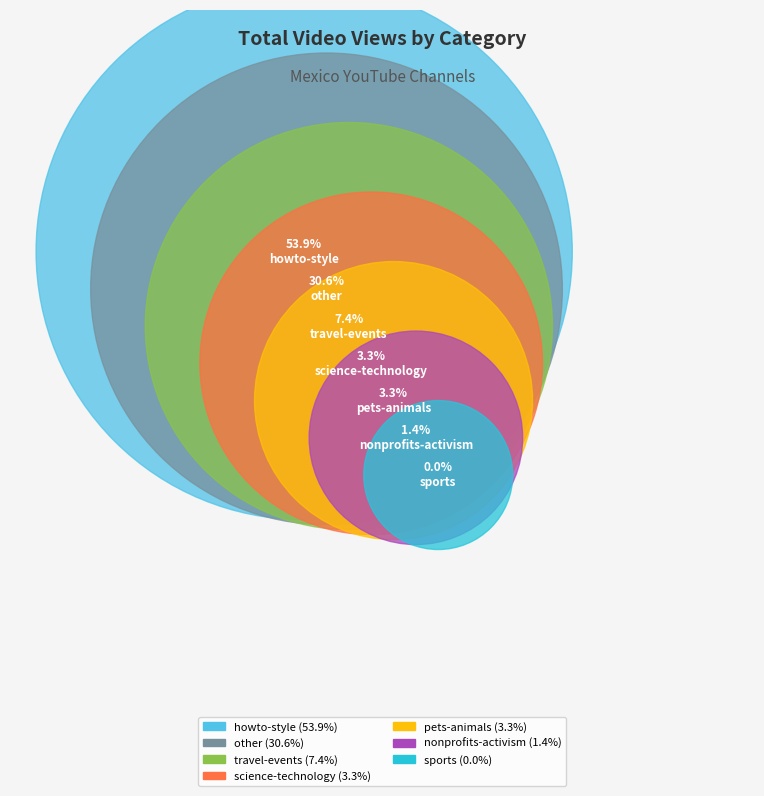

What is the majority slice?

howto-style